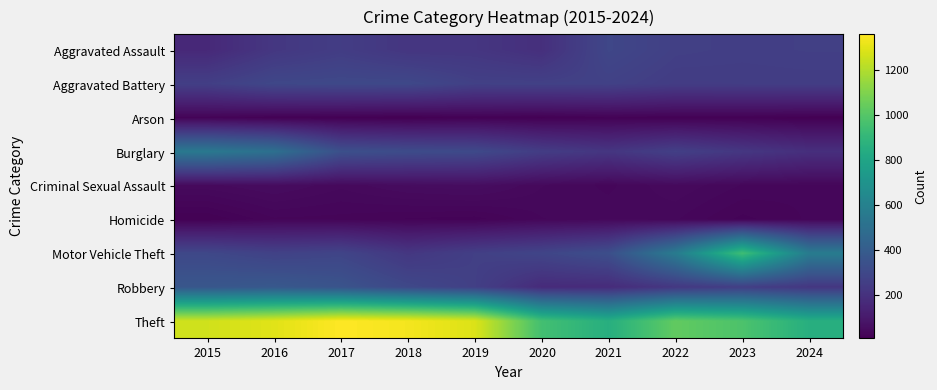

Between 2017 and 2022, which series saw the biggest shift?

Theft